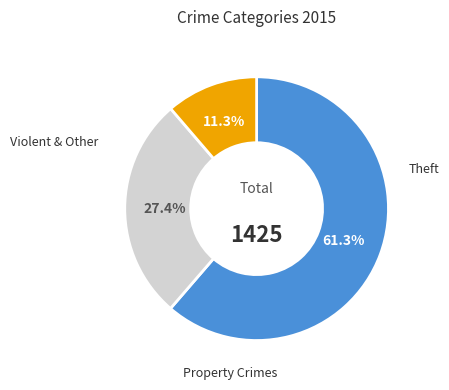

Is there a majority slice in this chart?

Yes